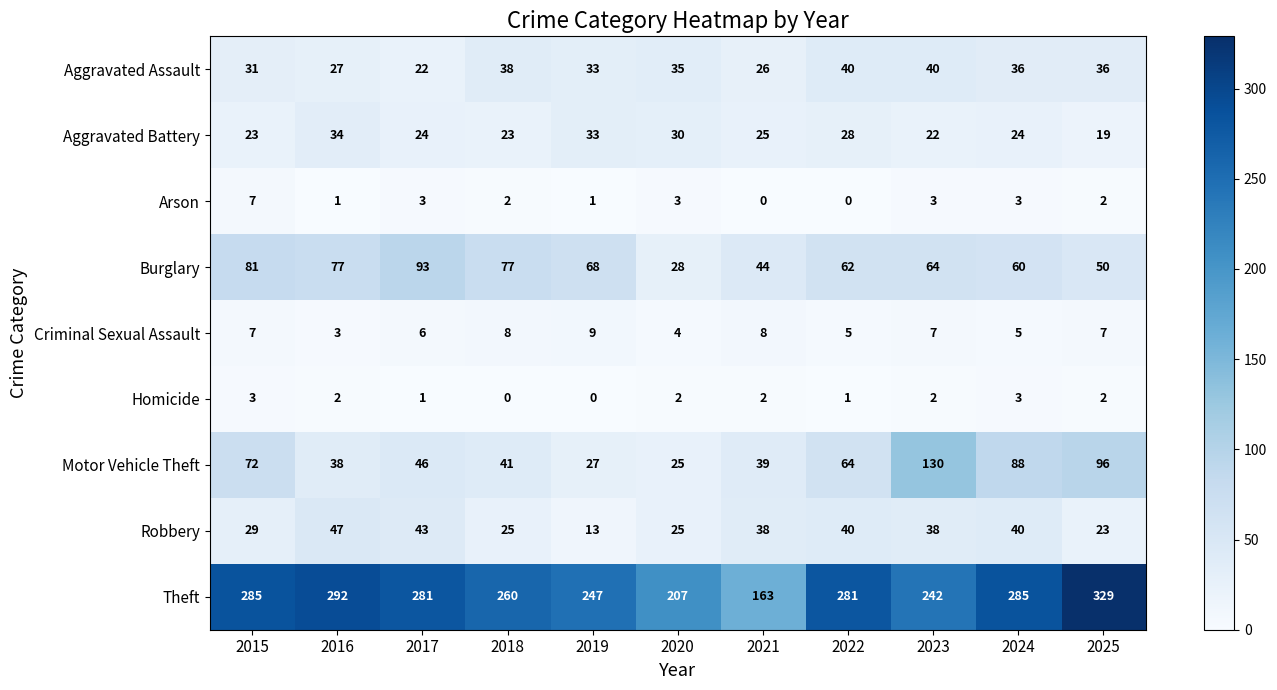

What is the total value across all series at 2025?

564